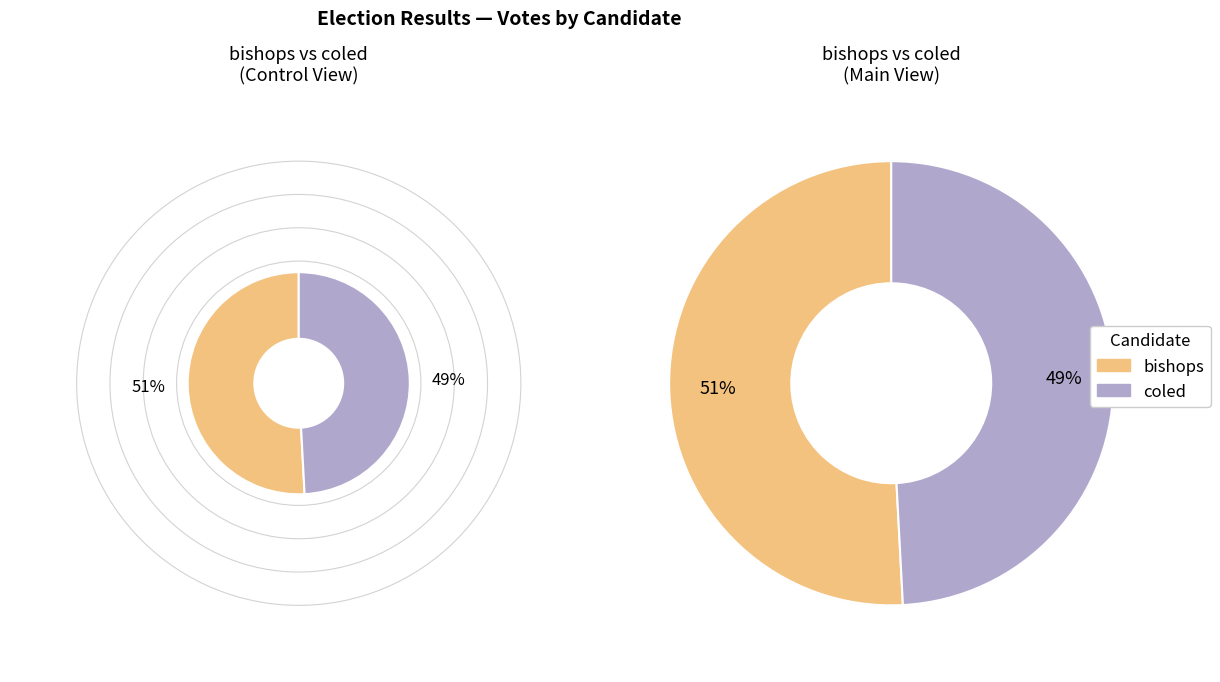

What percentage is NOT represented by bishops?

49.2%